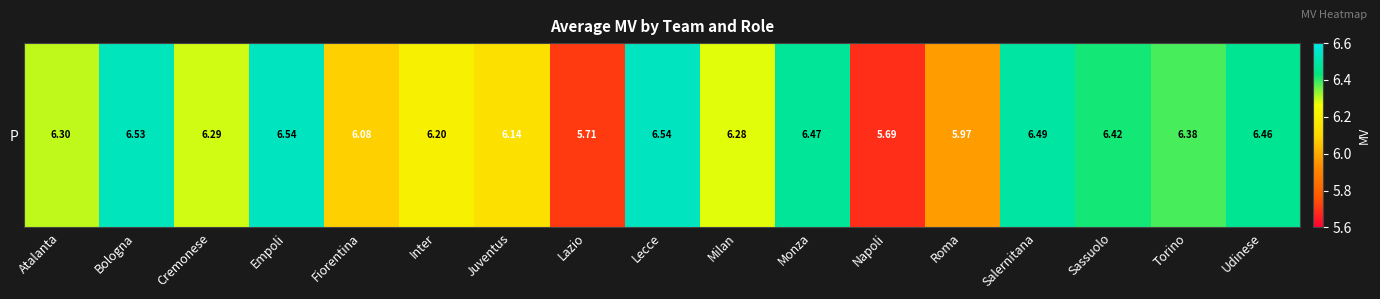

Rank the categories by value from highest to lowest.

Empoli, Lecce, Bologna, Salernitana, Monza, Udinese, Sassuolo, Torino, Atalanta, Cremonese, Milan, Inter, Juventus, Fiorentina, Roma, Lazio, Napoli